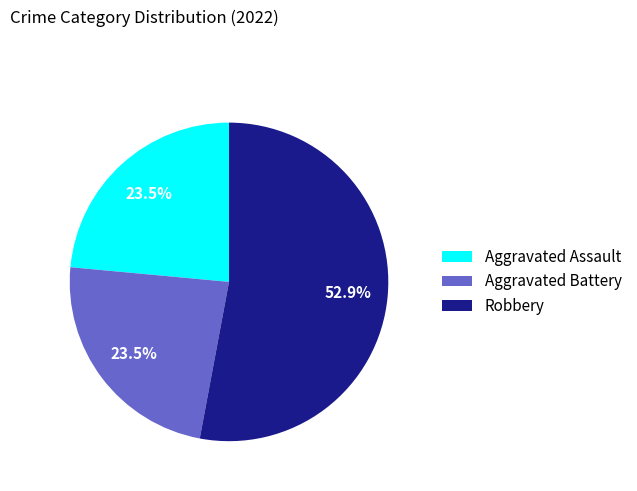

Which slice is the largest?

Robbery